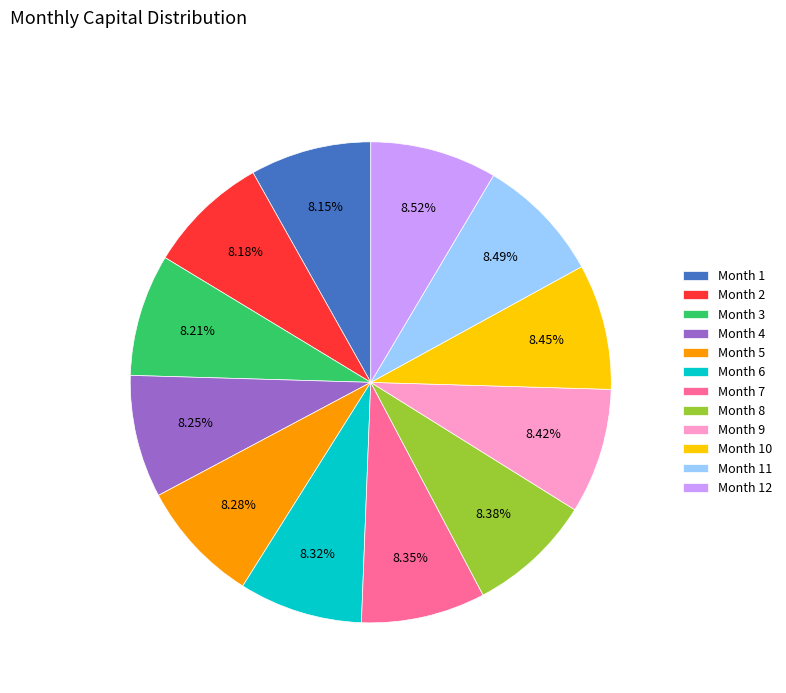

Approximately how many times larger is the value at Month 9 compared to Month 4?

1.0